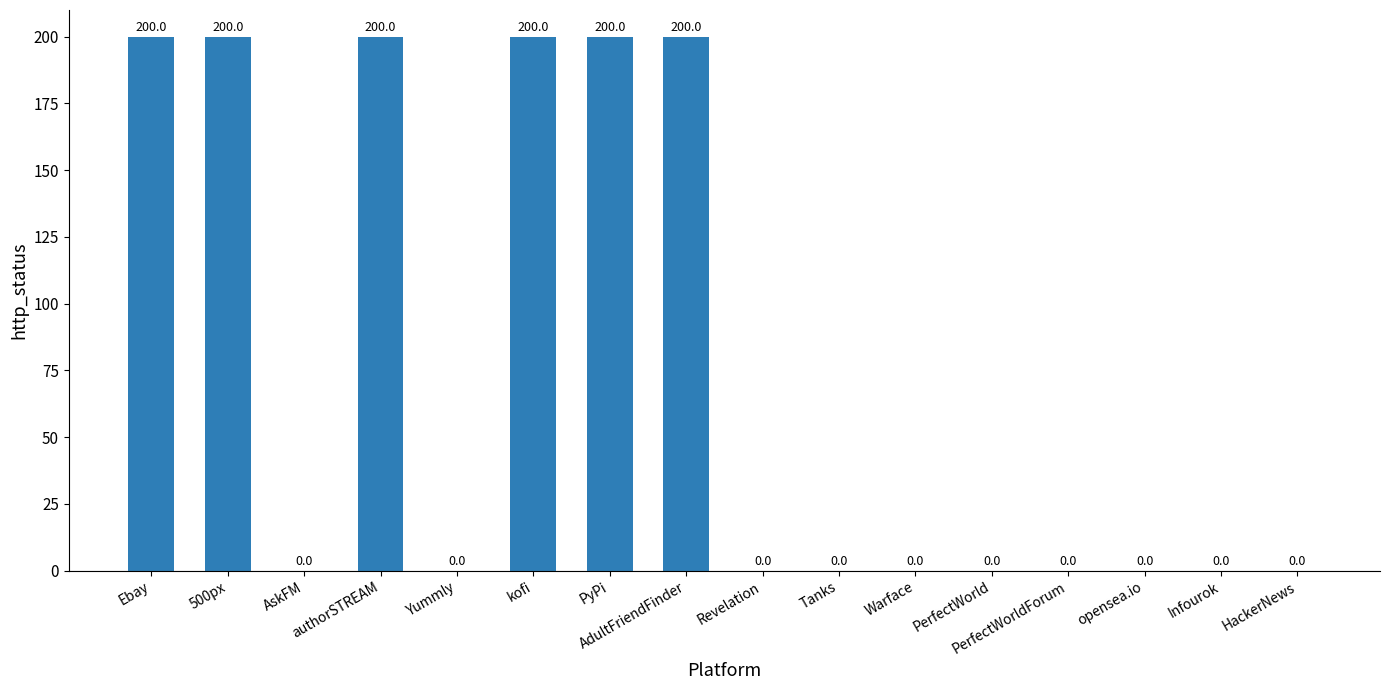

Reading left to right, extract all data points from this chart.

Ebay=200	500px=200	AskFM=0	authorSTREAM=200	Yummly=0	kofi=200	PyPi=200	AdultFriendFinder=200	Revelation=0	Tanks=0	Warface=0	PerfectWorld=0	PerfectWorldForum=0	opensea.io=0	Infourok=0	HackerNews=0